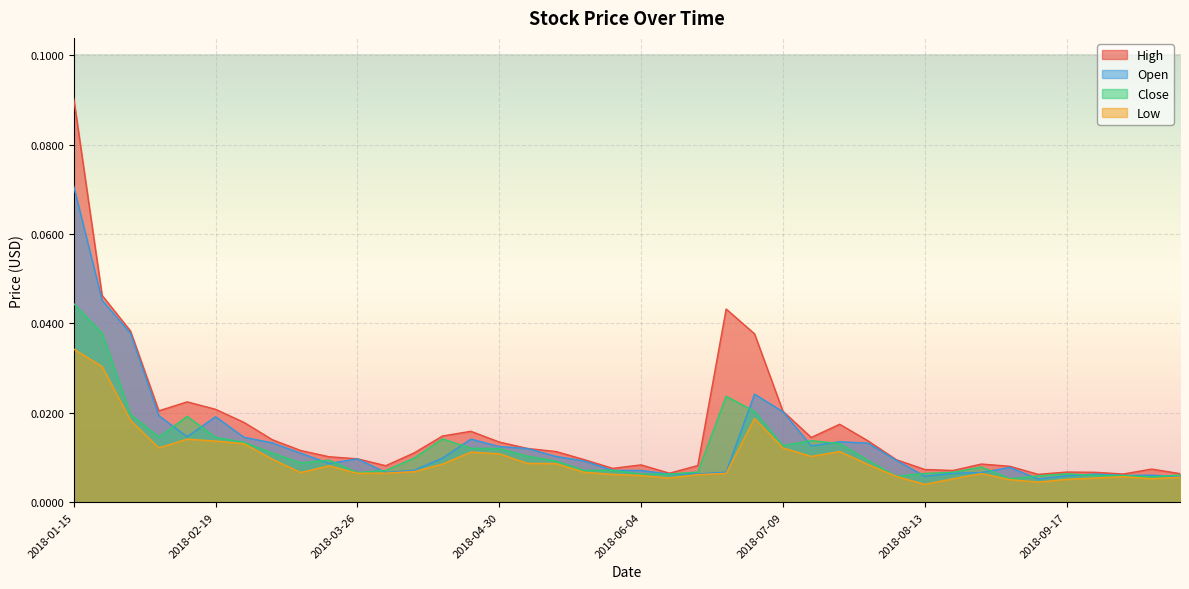

Which series has the widest spread of values?

High